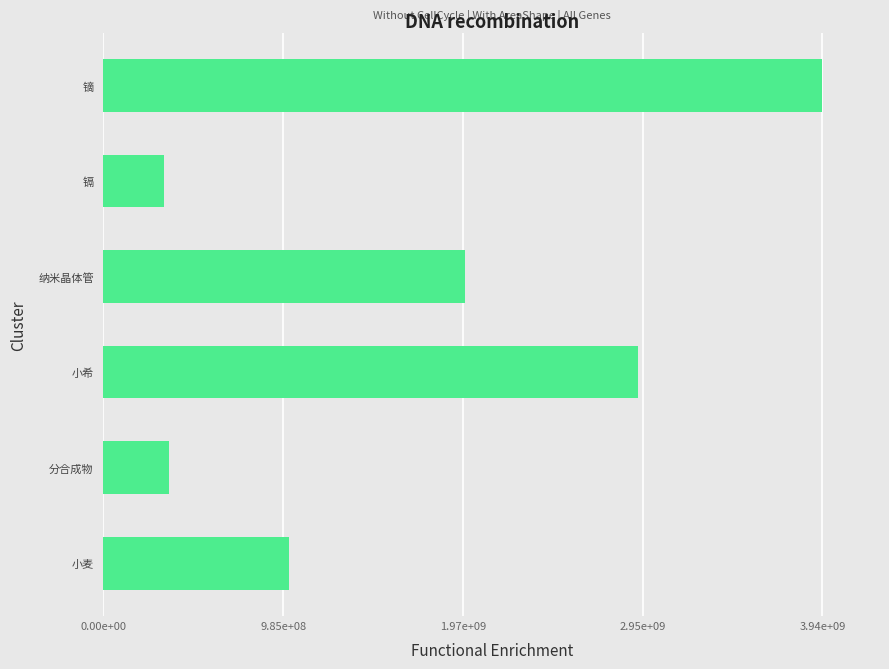

What is the sum of all values?

10550770506